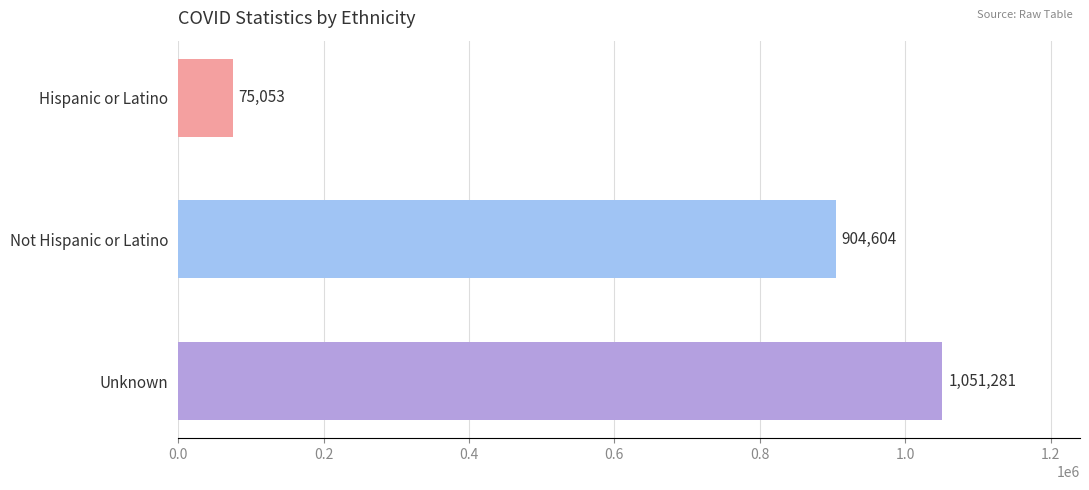

What is the value of the 3rd bar from the top?

1051281